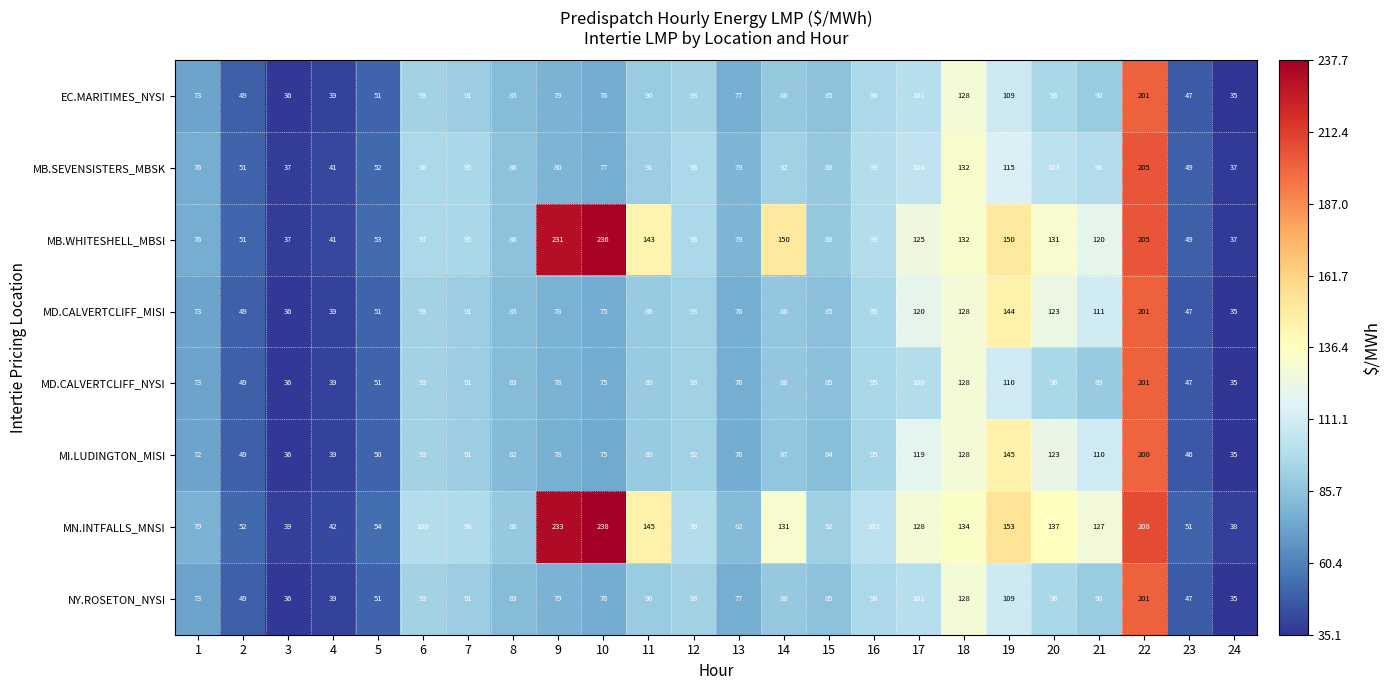

How many series are shown in this chart?

8